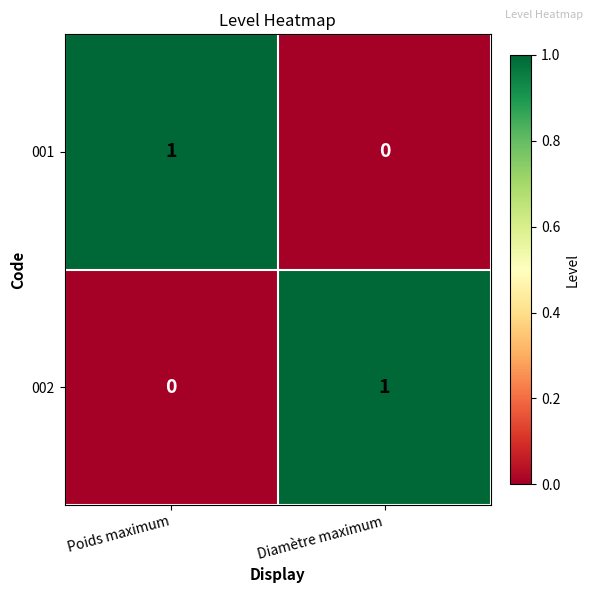

Rank the series at Poids maximum from lowest to highest value.

002, 001